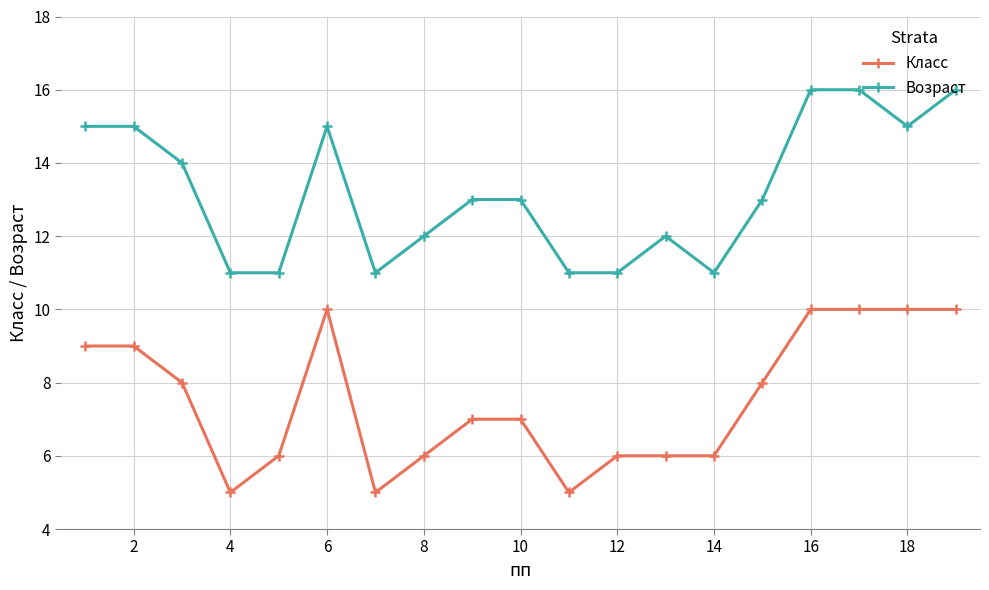

Which series has the largest total across all categories?

Возраст